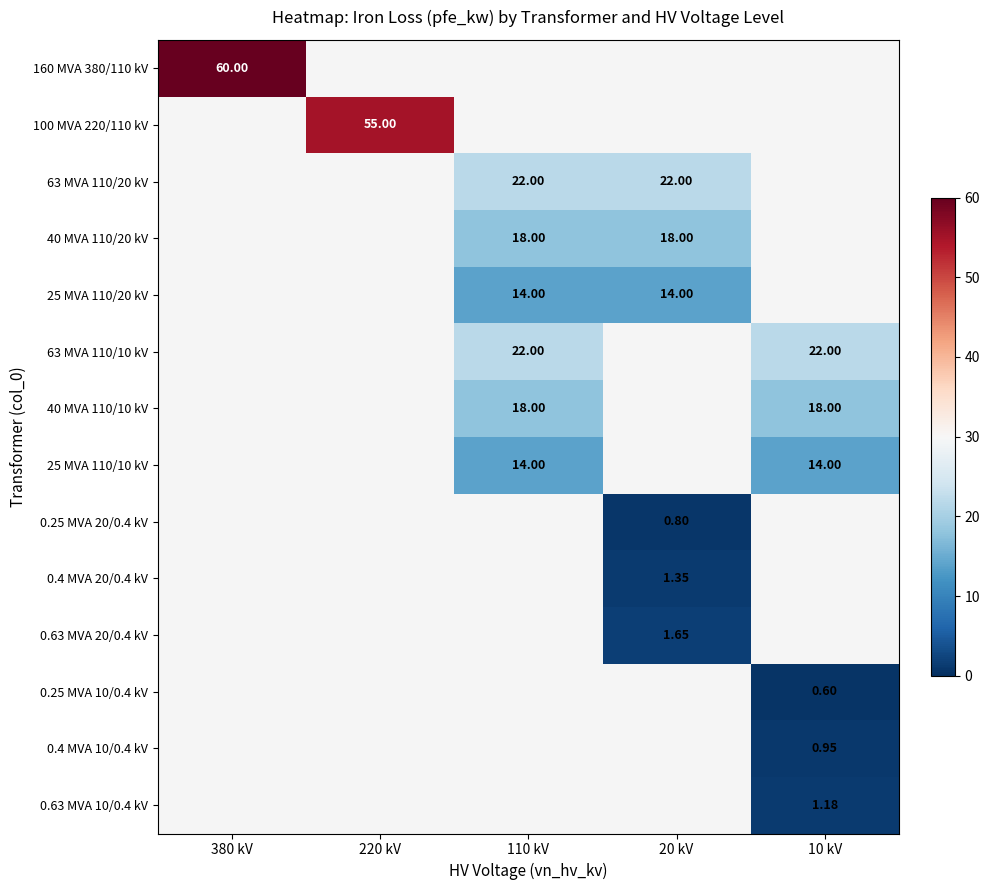

At which category does the chart reach its peak across all series?

380 kV